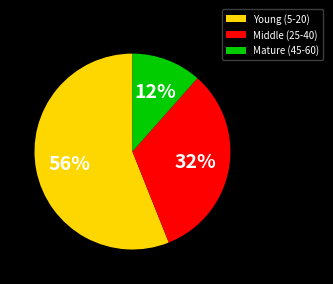

To the nearest percent, what portion does Middle (25-40) represent?

32%